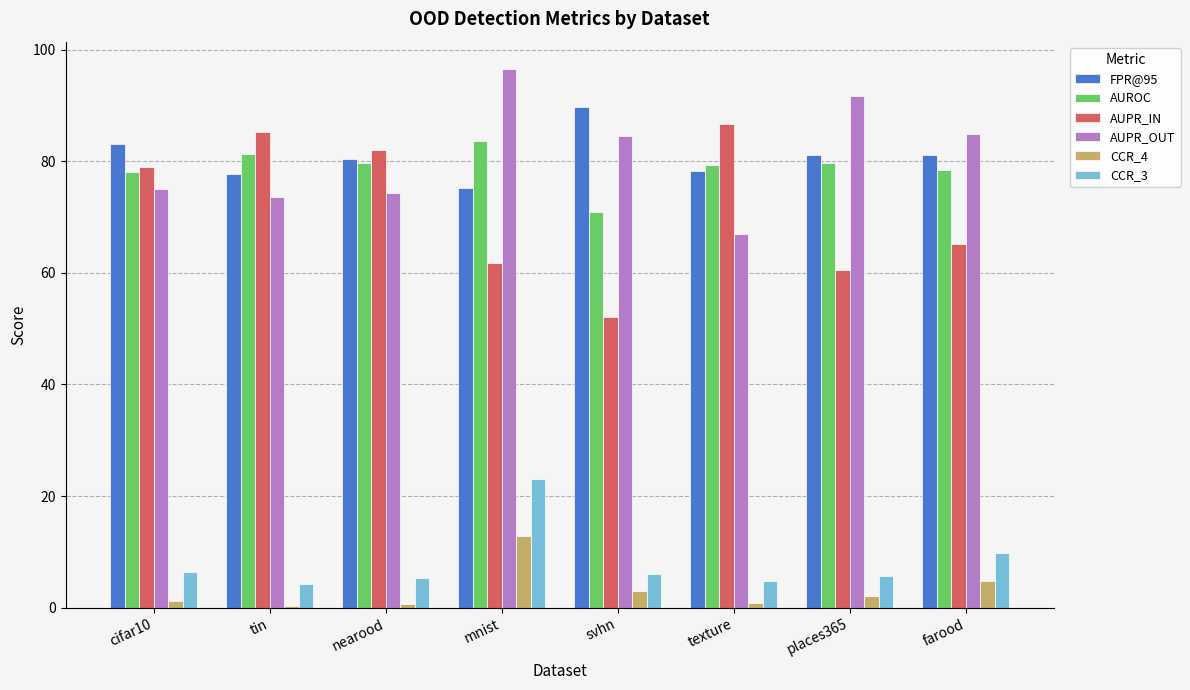

Is the value of AUPR_OUT at places365 greater than the value of CCR_3 at texture?

Yes